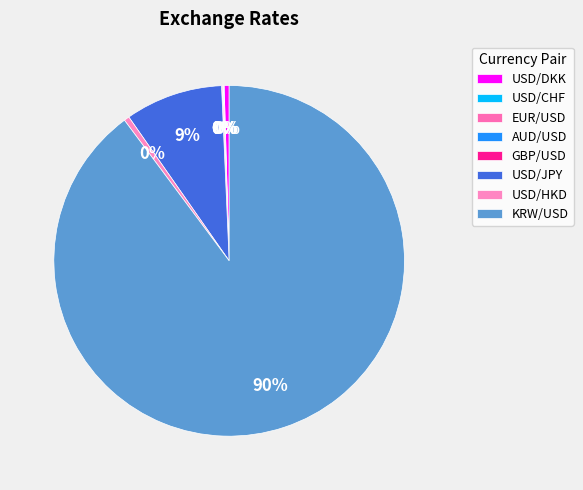

What is the total percentage of USD/CHF and USD/DKK?

0.5%